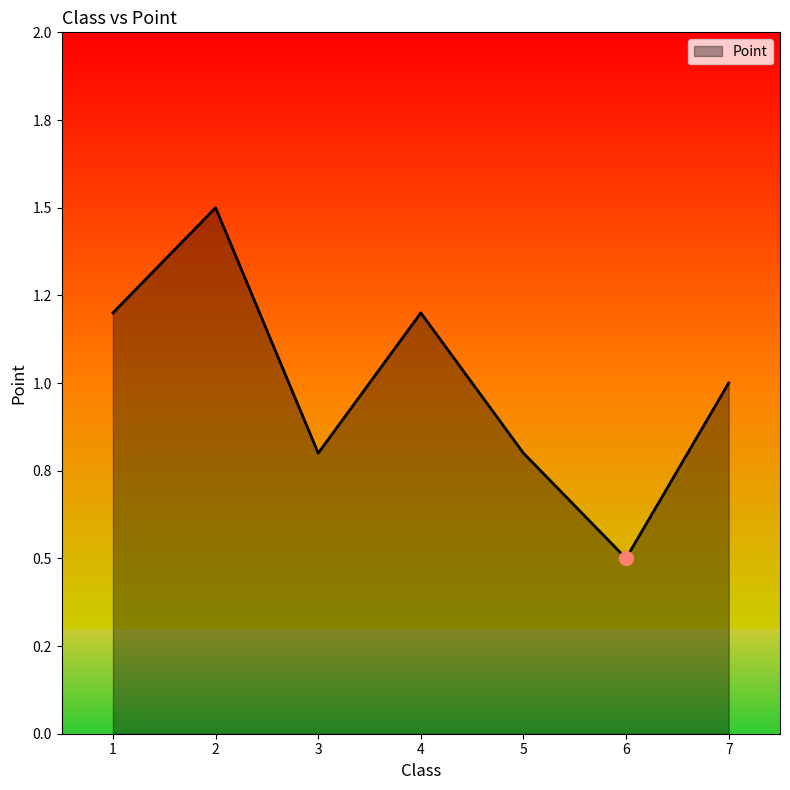

Does the chart have visible grid lines?

No